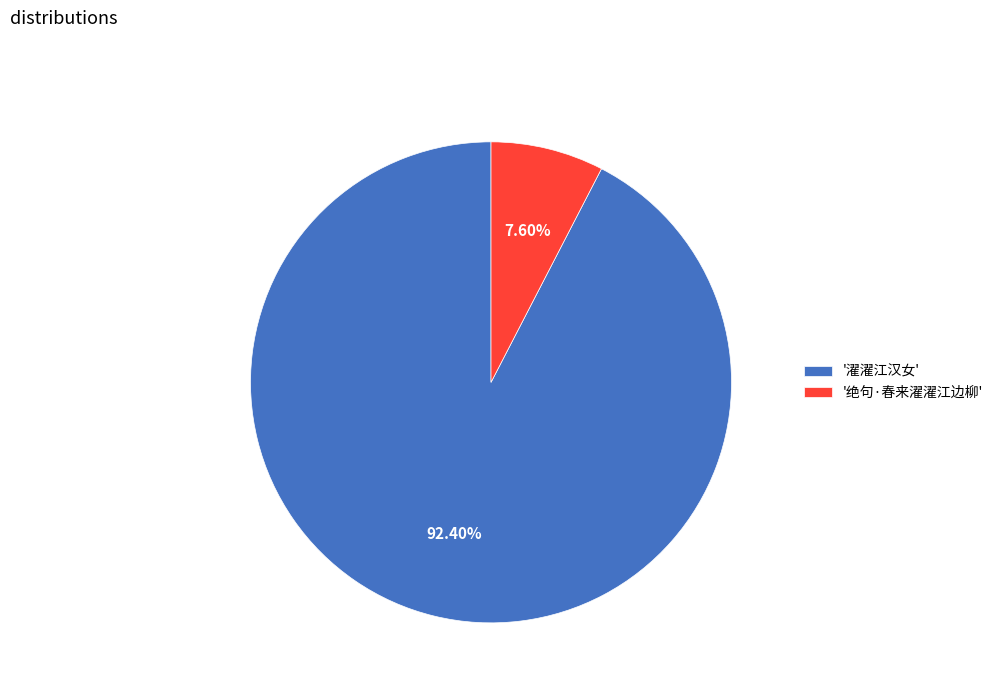

Which category has the smallest portion of the pie?

'绝句·春来濯濯江边柳'